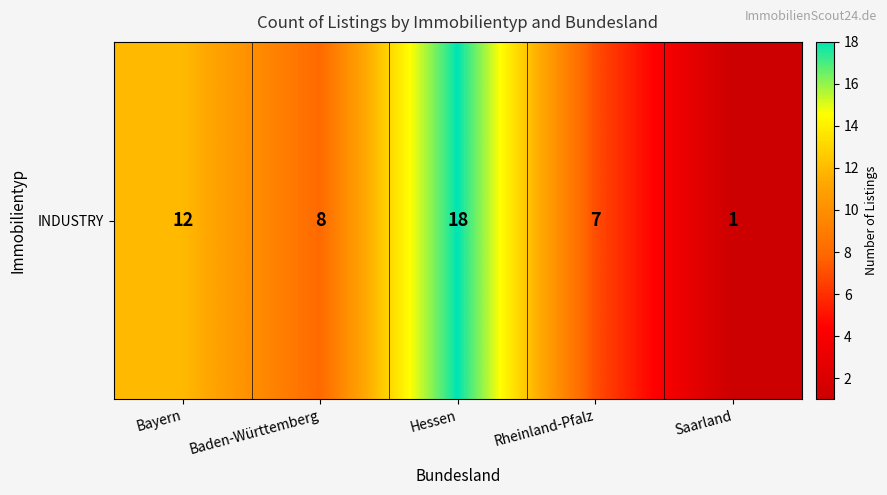

Is it true that the value at Baden-Württemberg is 8?

True